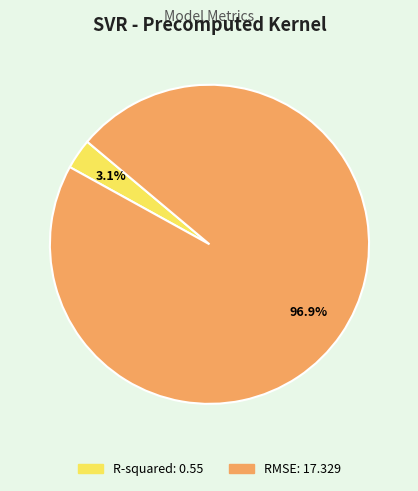

Is the sum of RMSE and R-squared greater than half?

Yes